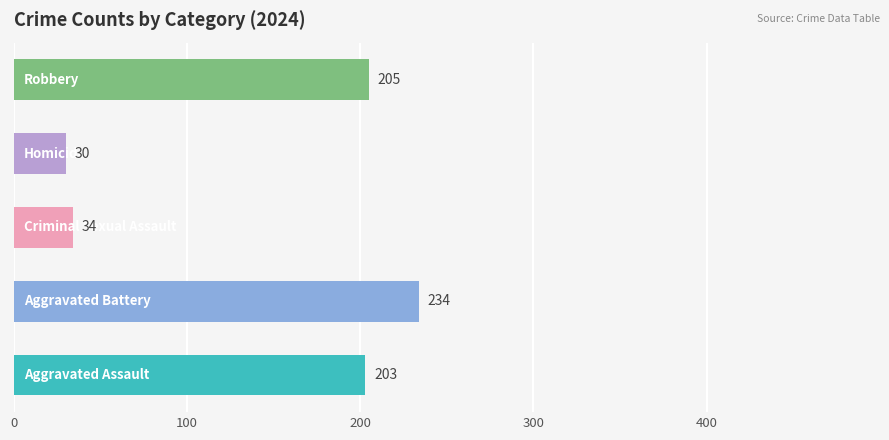

What is the average value?

141